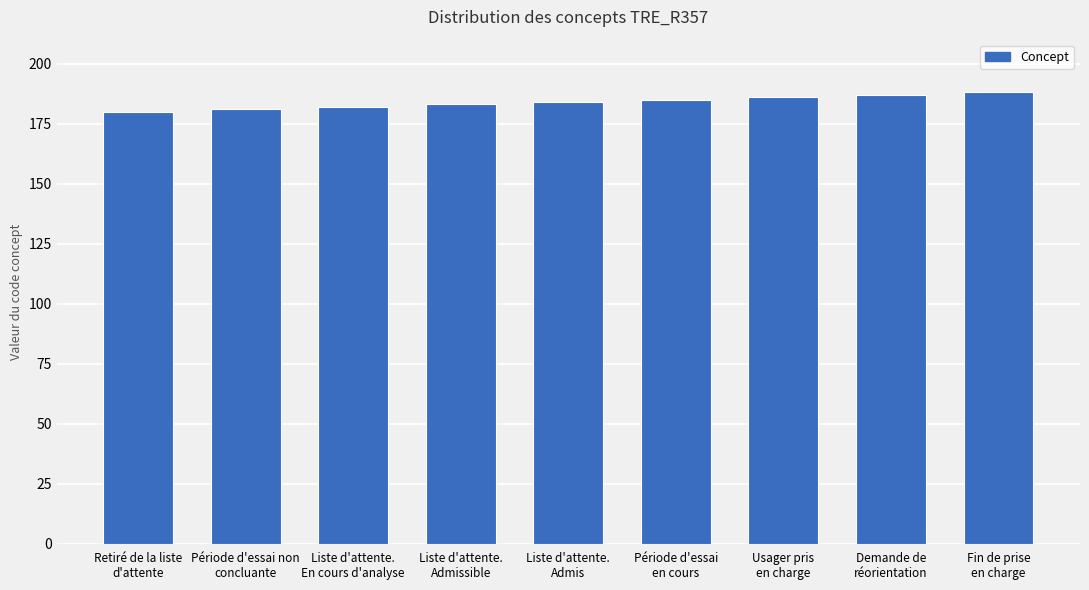

Approximately how many times larger is the value at Demande de
réorientation compared to Usager pris
en charge?

1.0